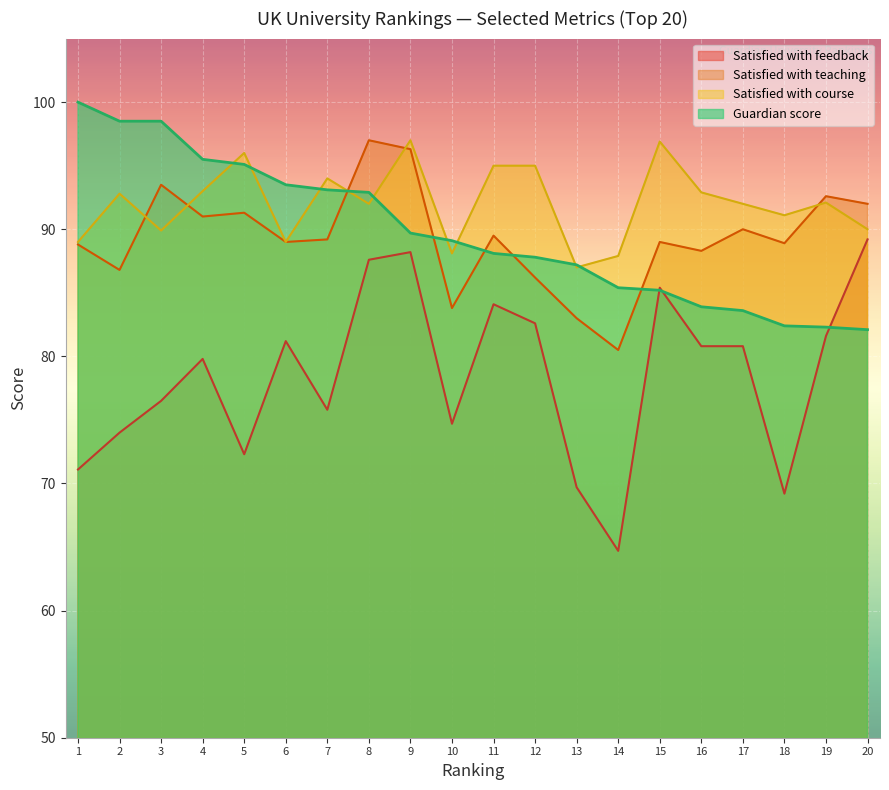

What is the difference between the maximum and second lowest values in the Guardian score series?

17.7